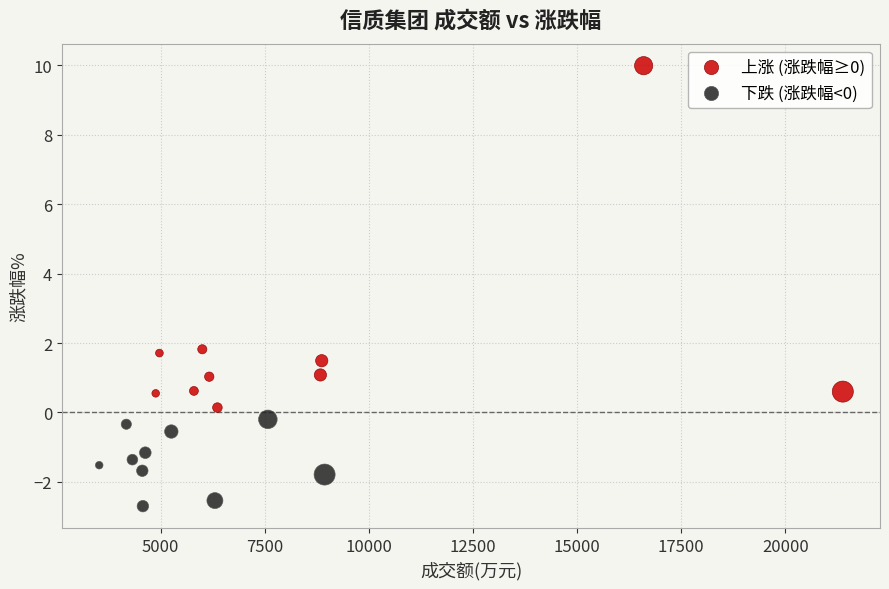

Which series has the widest spread of Y values?

上涨 (涨跌幅≥0)